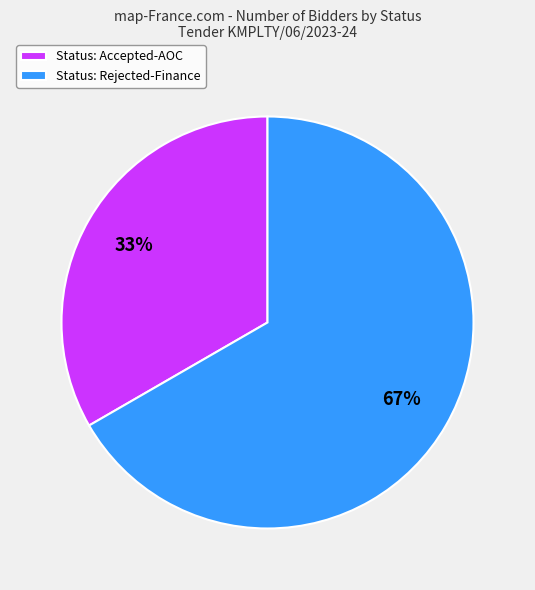

To the nearest percent, what percentage of the pie is Status: Rejected-Finance?

67%